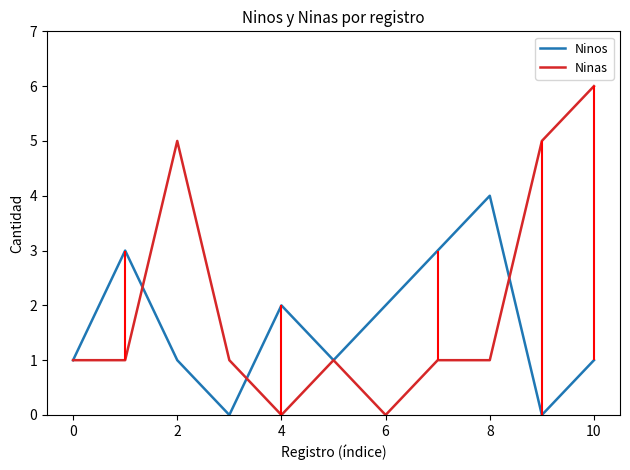

Which series has the widest spread of values?

Ninas